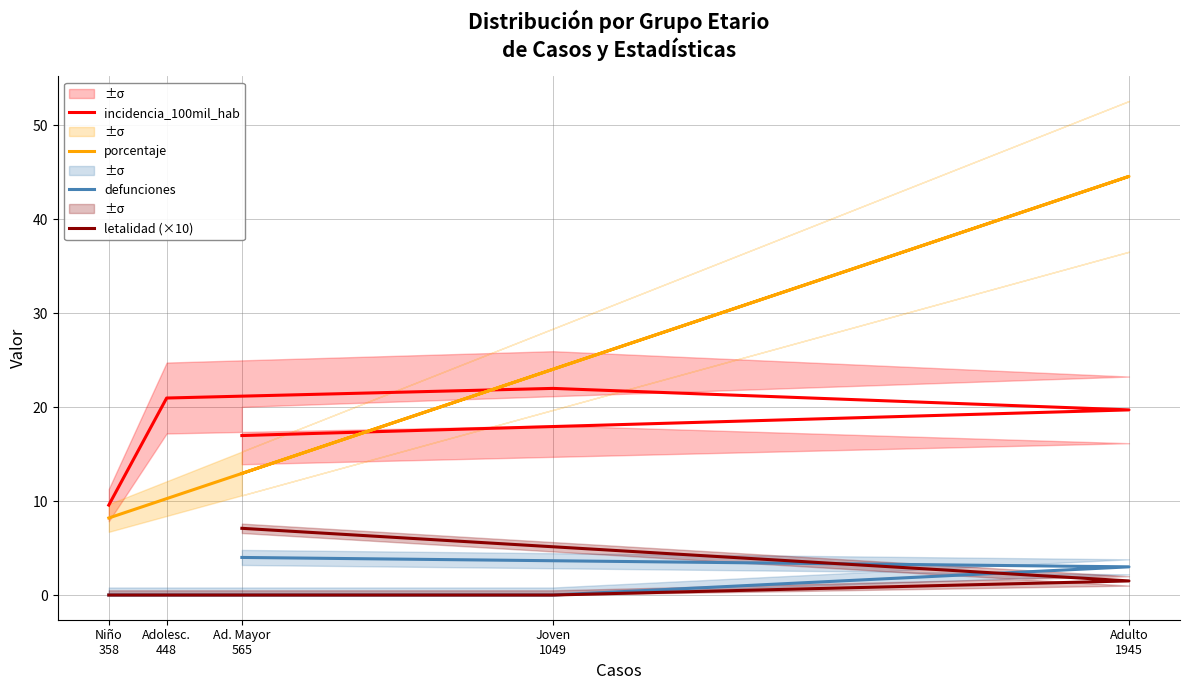

What is the difference between the porcentaje values at Niño
358 and Ad. Mayor
565?

4.7